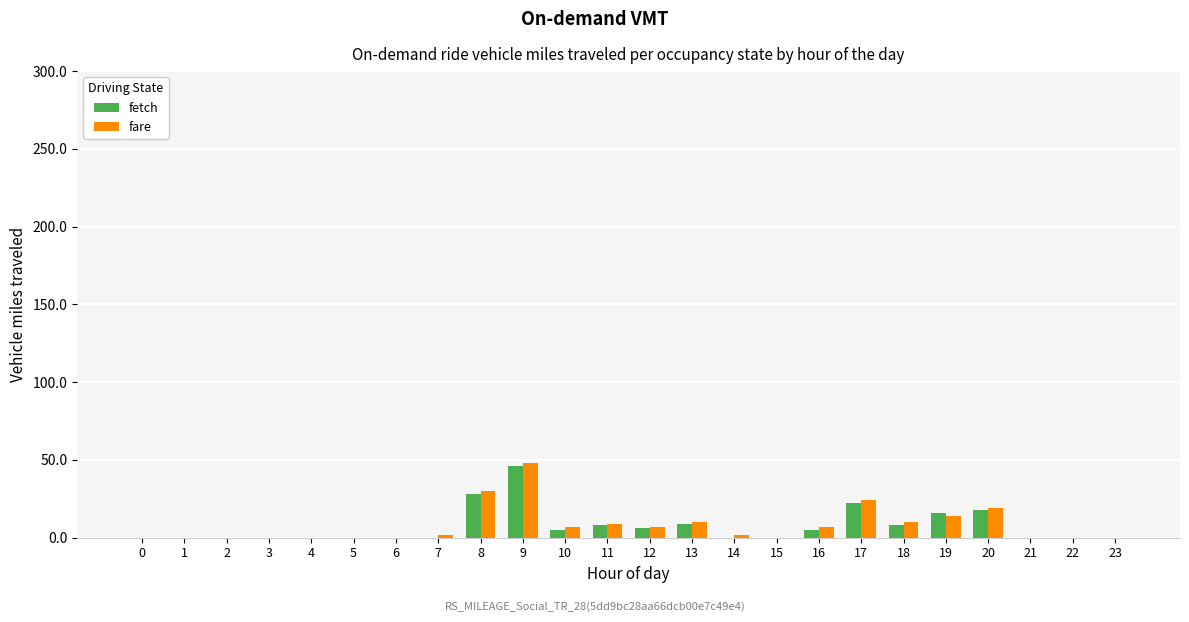

What is the sum of all fare values?

189